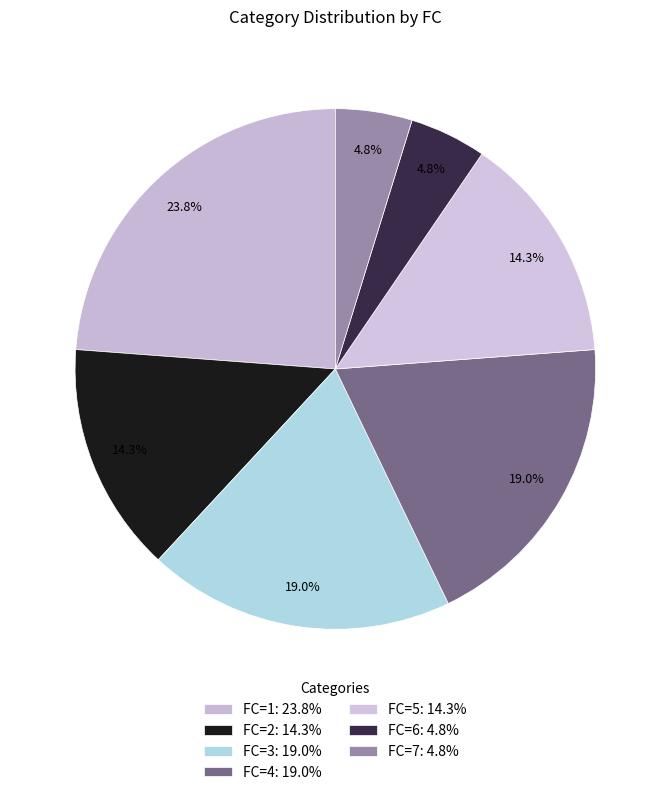

What is the largest slice in the pie chart?

1